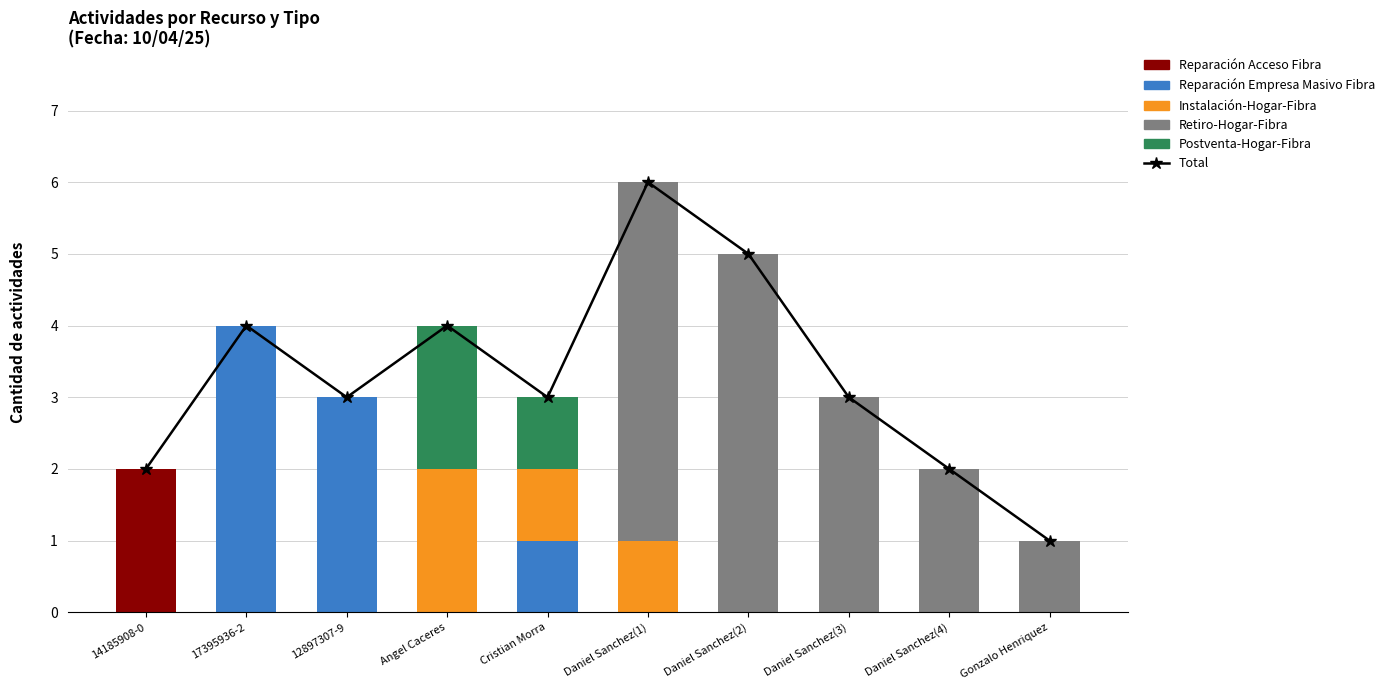

What are all the series names shown in the legend?

Total, Reparación Acceso Fibra, Reparación Empresa Masivo Fibra, Instalación-Hogar-Fibra, Retiro-Hogar-Fibra, Postventa-Hogar-Fibra